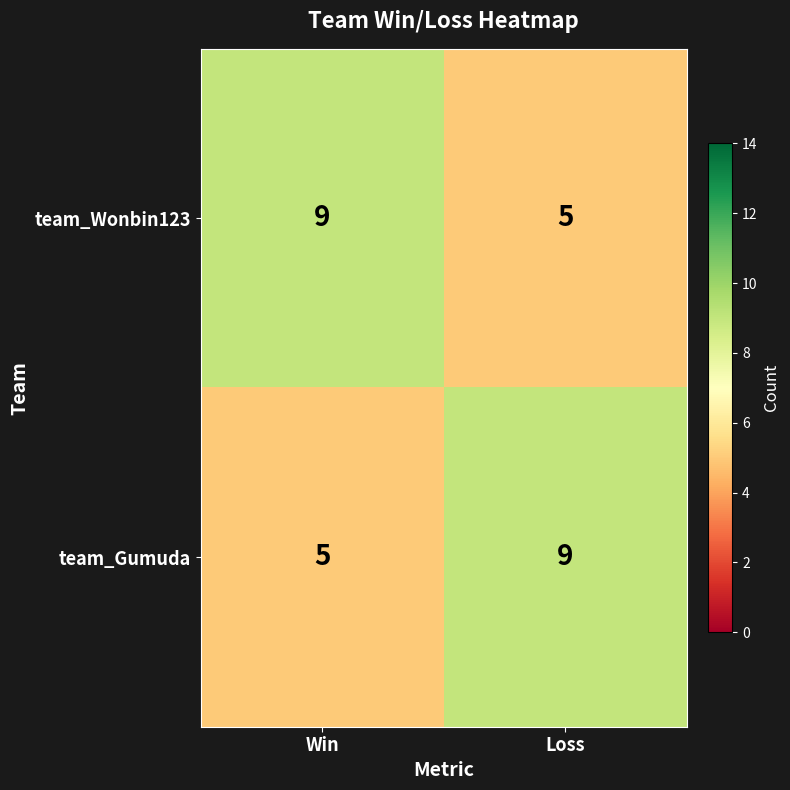

The team_Wonbin123 series shows 9 at Win. True or false?

True